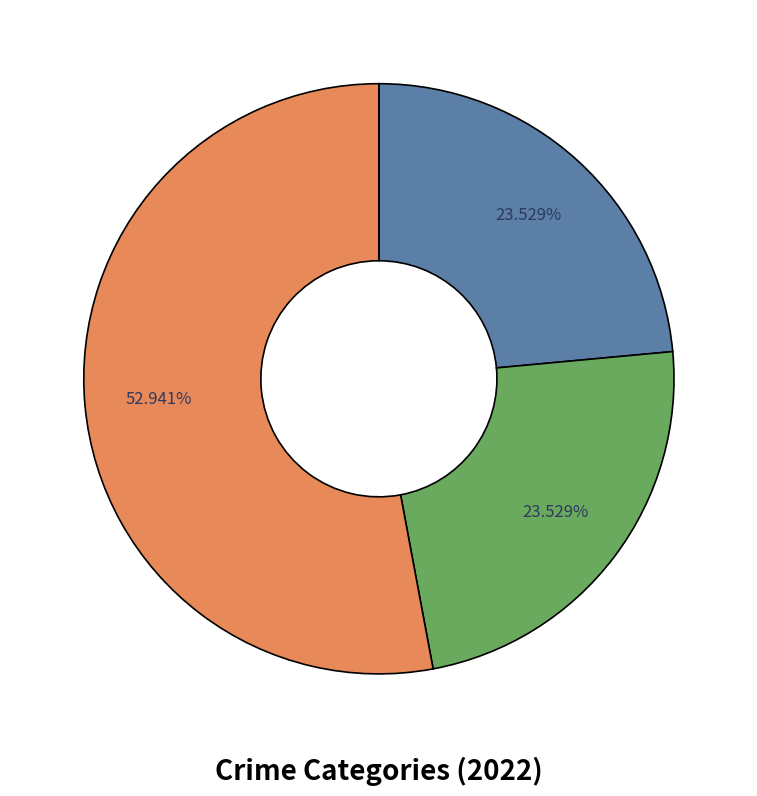

How many segments does this pie chart have?

3